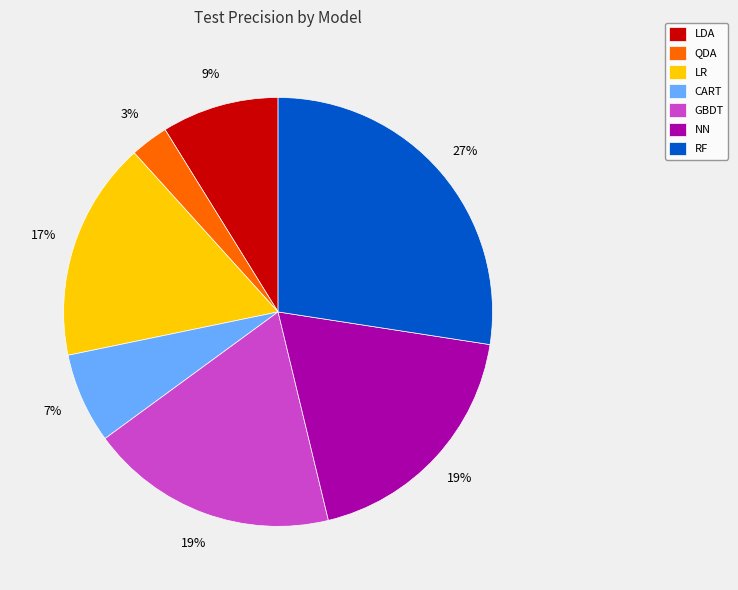

To the nearest percent, what is the average slice percentage?

14%